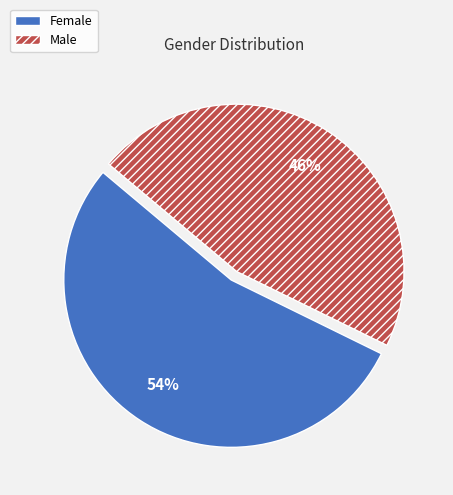

What percentage is the Male slice, to the nearest percent?

46%